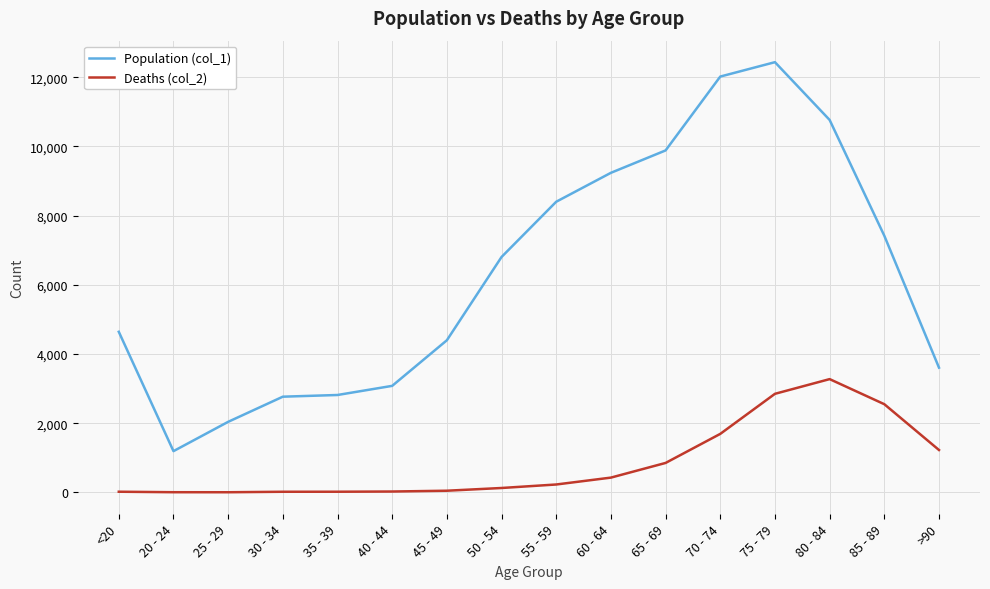

What is the maximum value shown in the chart?

12434